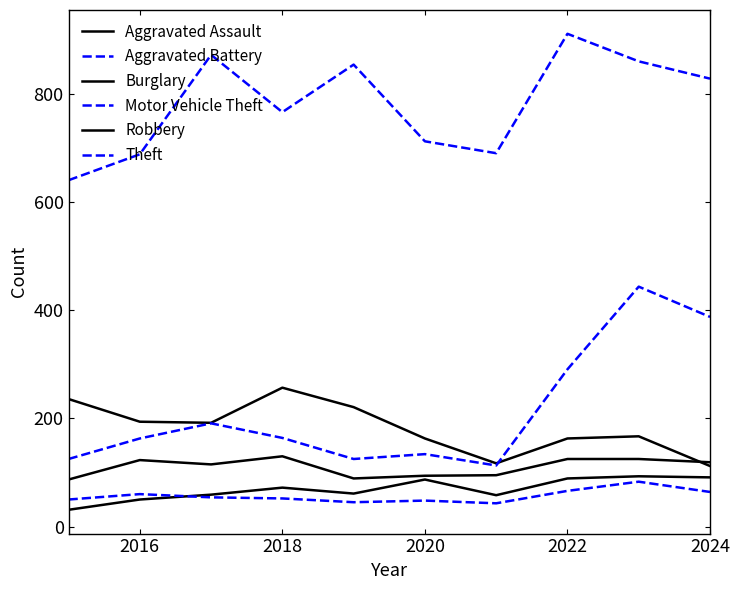

At which category does Aggravated Battery reach its first local peak?

2016